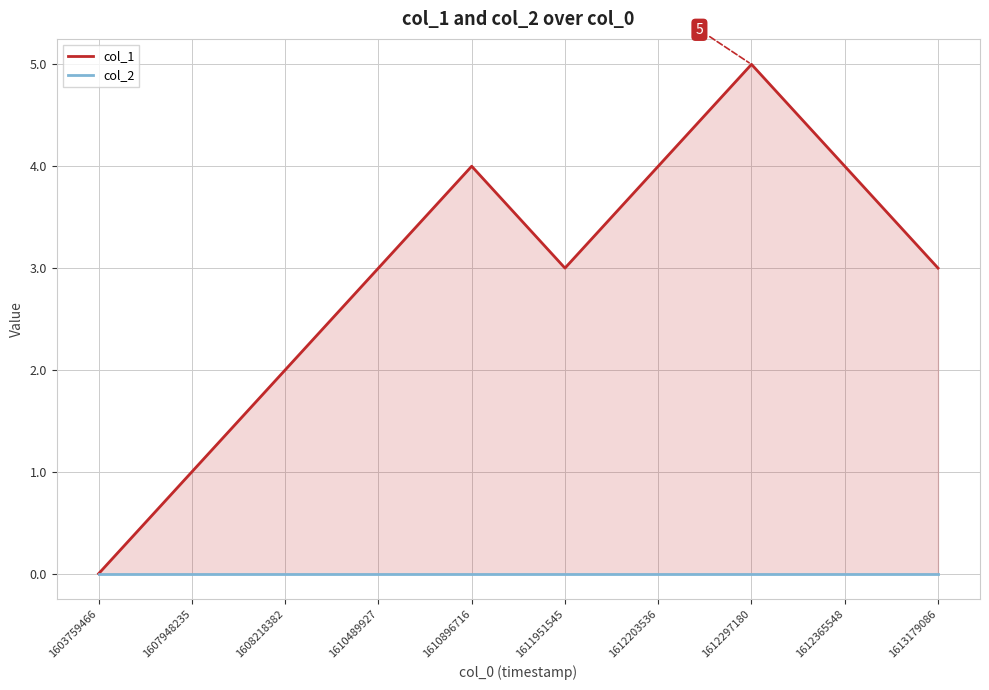

Reading left to right, extract all data points from this chart.

col_1: 0	1	2	3	4	3	4	5	4	3
col_2: 0	0	0	0	0	0	0	0	0	0